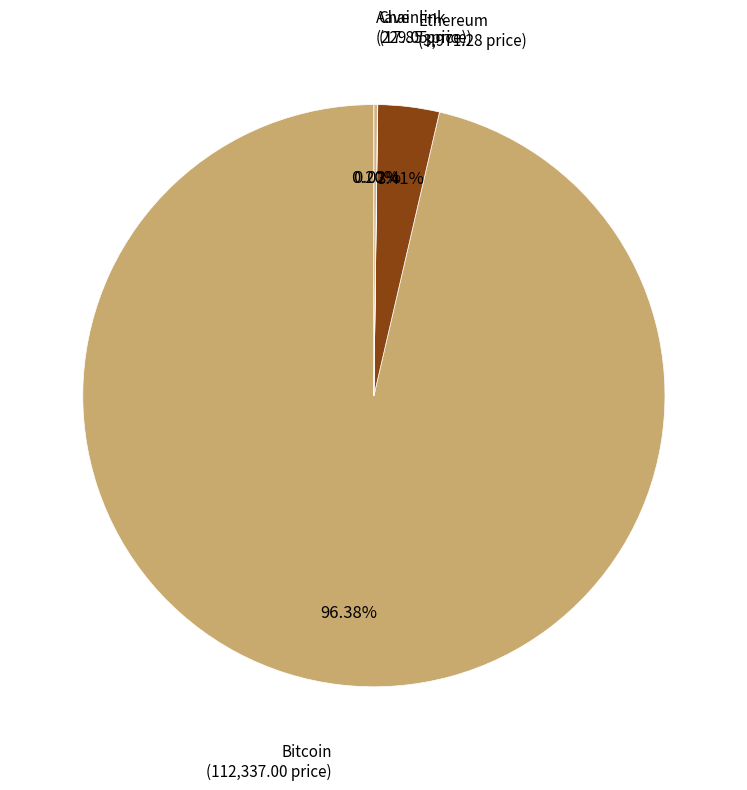

Count the number of slices in the pie.

4